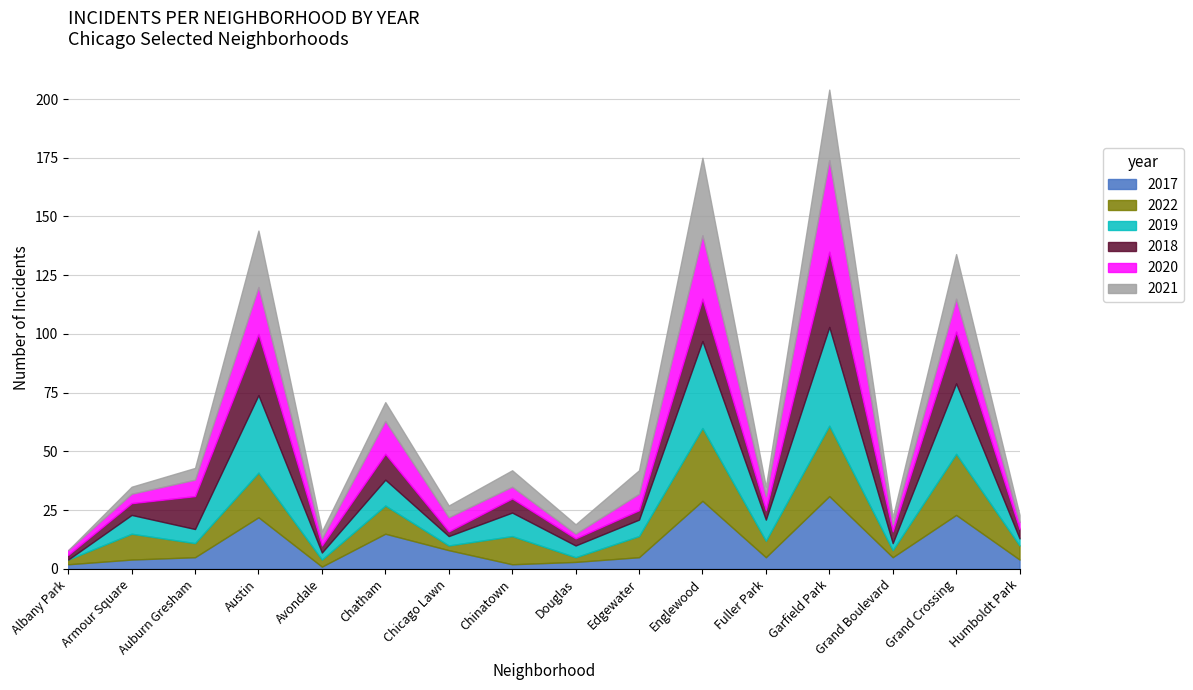

Reading left to right, extract all data points from this chart.

2017: 2	4	5	22	1	15	8	2	3	5	29	5	31	5	23	4
2022: 2	11	6	19	3	12	2	12	2	9	31	7	30	3	26	6
2019: 0	8	6	33	3	11	4	10	5	7	37	9	42	3	30	3
2018: 2	5	14	26	3	11	2	6	3	4	18	4	32	5	22	4
2020: 2	4	7	20	3	14	6	5	2	7	27	6	39	3	14	3
2021: 0	3	5	24	3	8	5	7	4	10	33	4	30	3	19	3